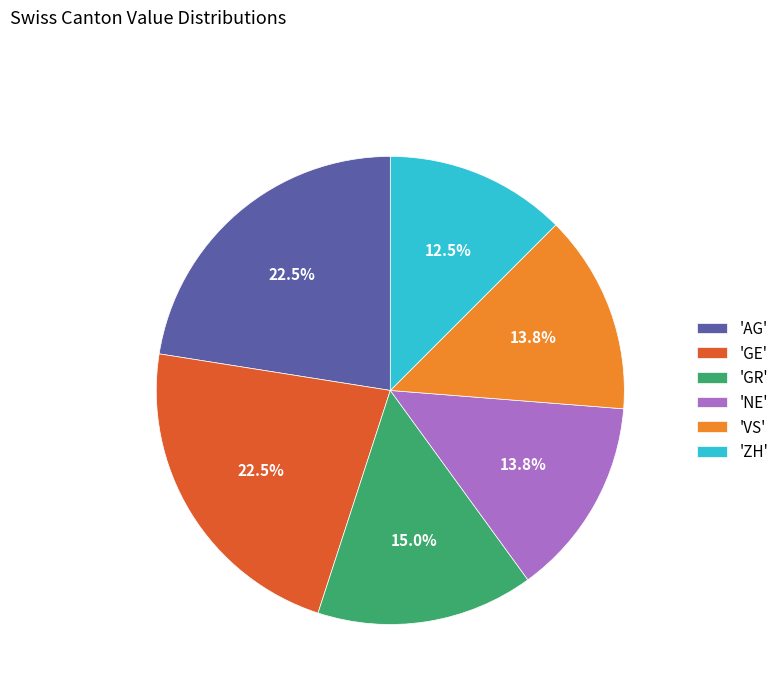

Which category has the smallest portion of the pie?

'ZH'